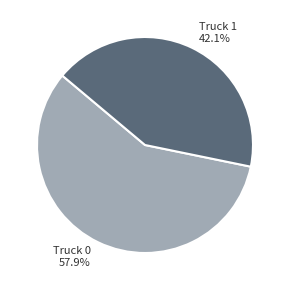

What percentage is the Truck 1 slice, to the nearest percent?

42%